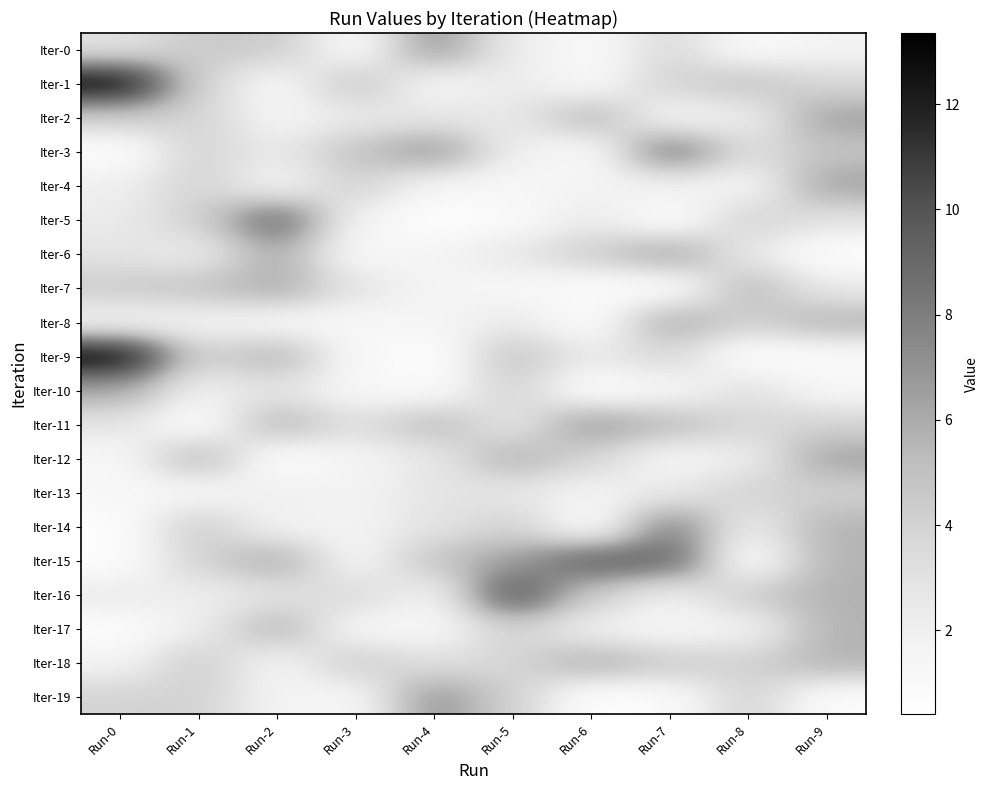

Between Run-5 and Run-3, which is larger?

Run-5